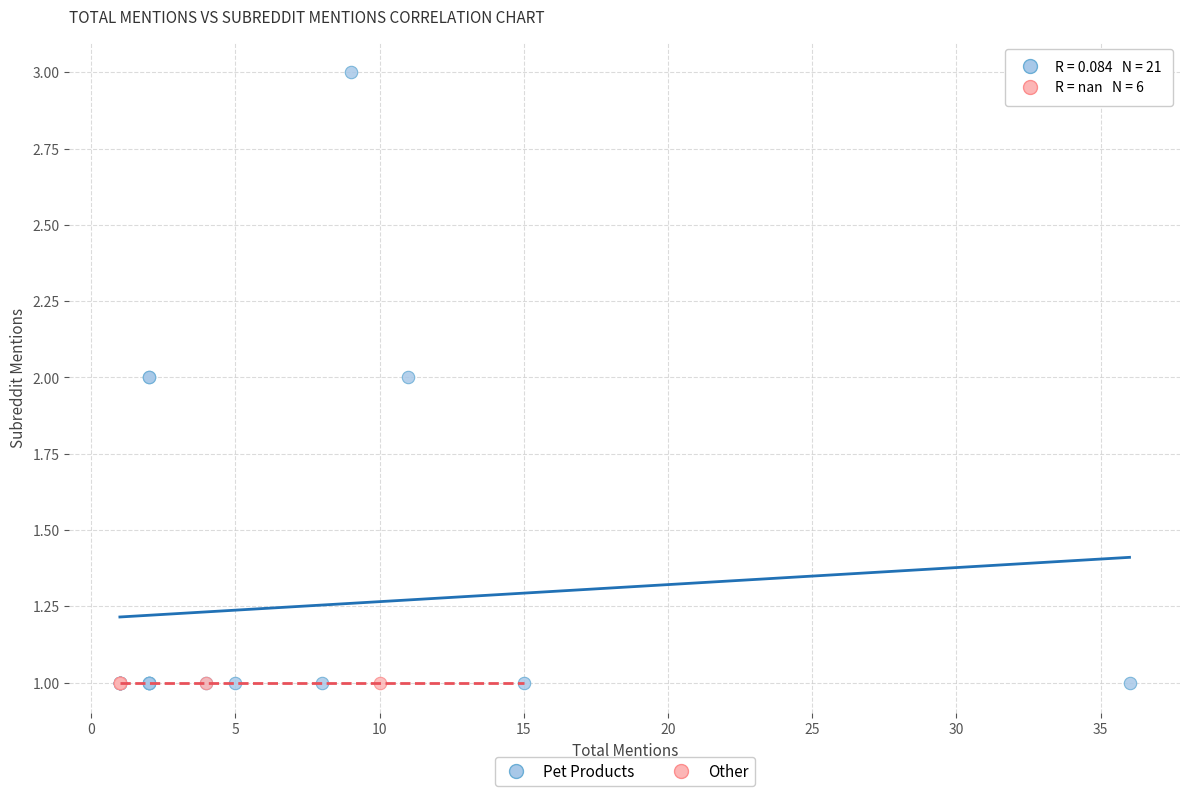

Which series contains the highest Y value?

Pet Products